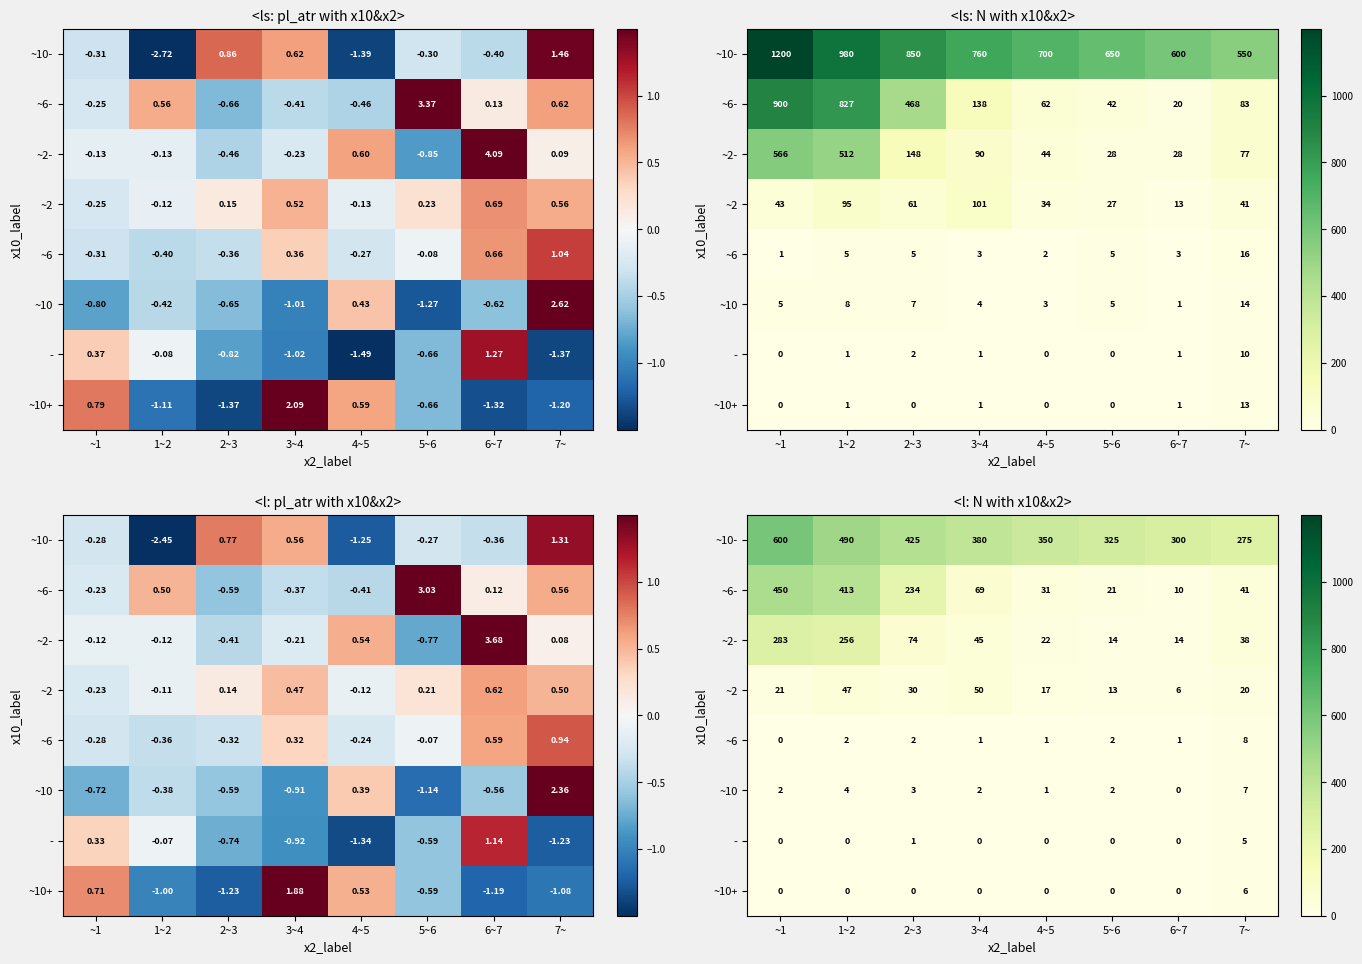

True or false: ~6 has a value of 2 at 7~.

False